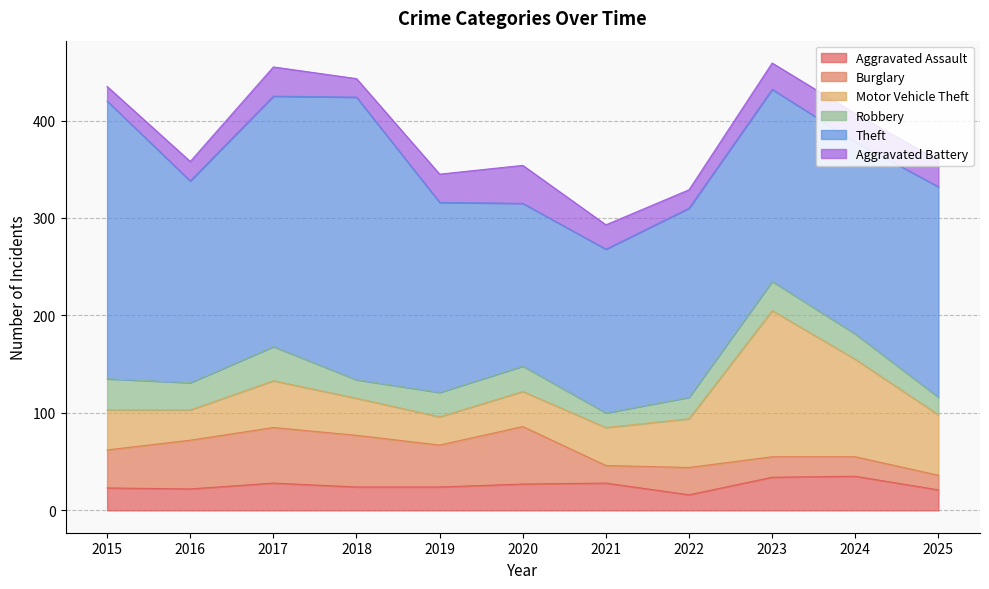

Does the chart have visible grid lines?

Yes